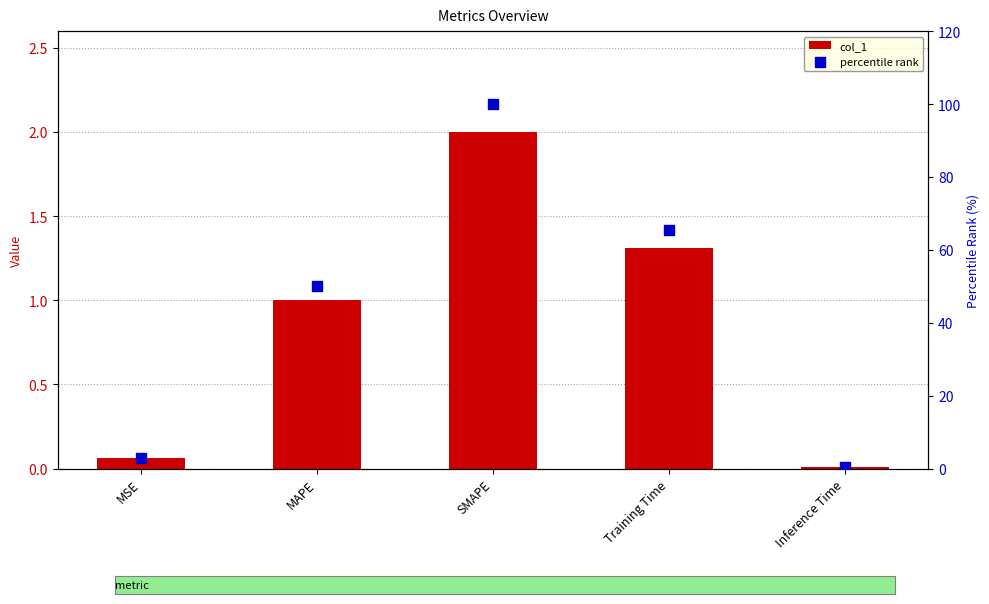

Which series has the widest spread of Y values?

percentile rank